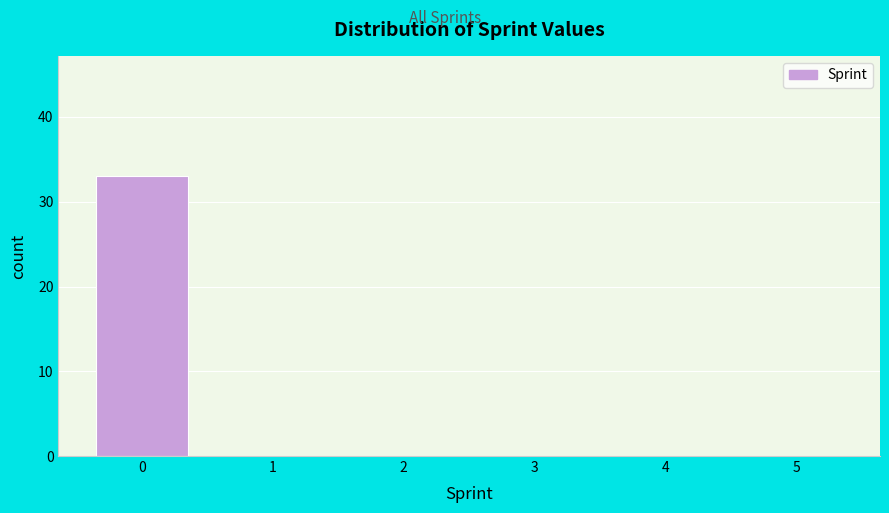

Reading right to left, extract all data points from this chart.

5=0	4=0	3=0	2=0	1=0	0=33